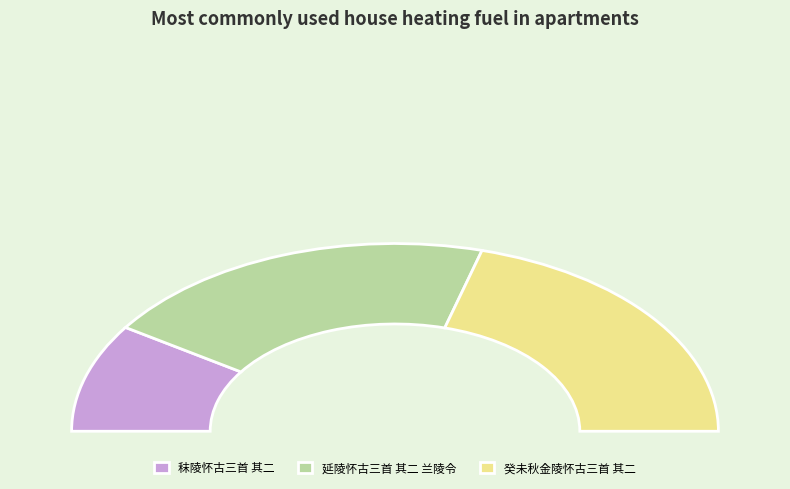

Is it true that 延陵怀古三首 其二 兰陵令 is 40% of the pie?

True